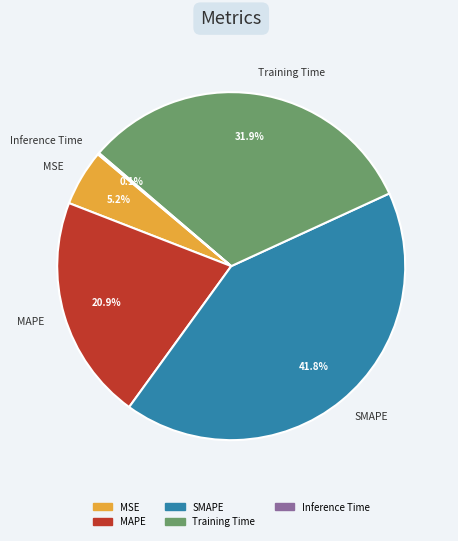

What percentage is the SMAPE slice, to the nearest percent?

42%